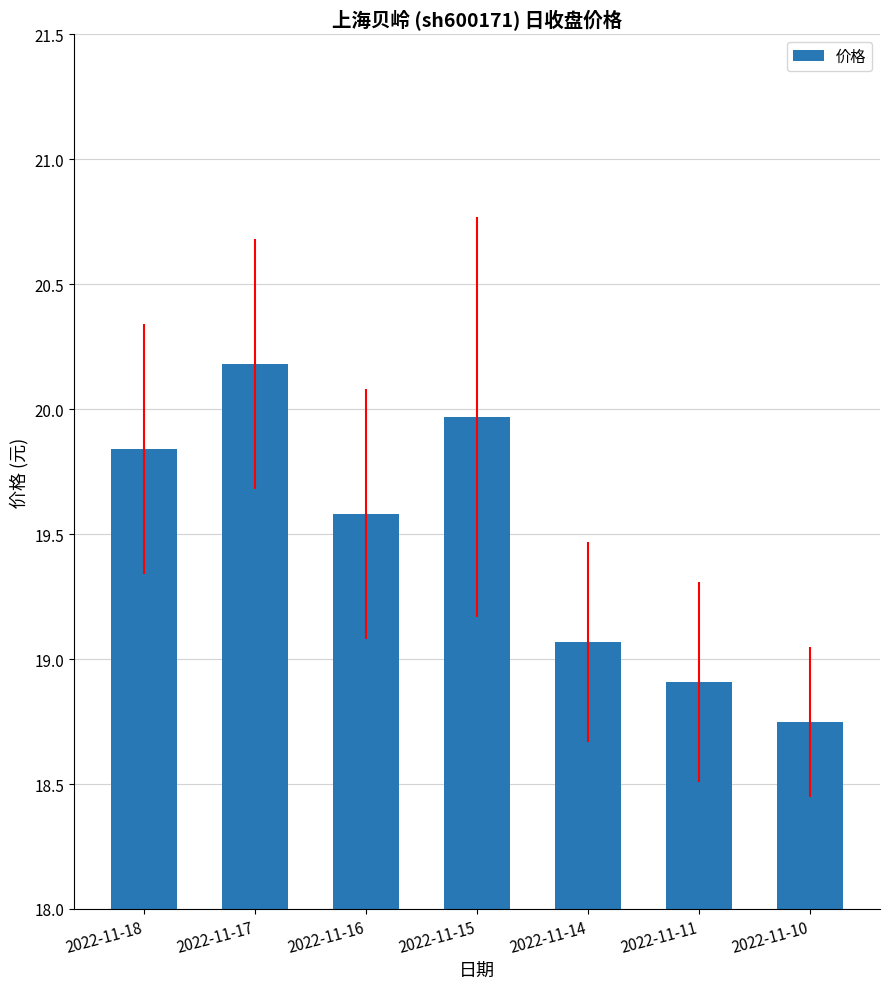

How many data points are above 19?

5